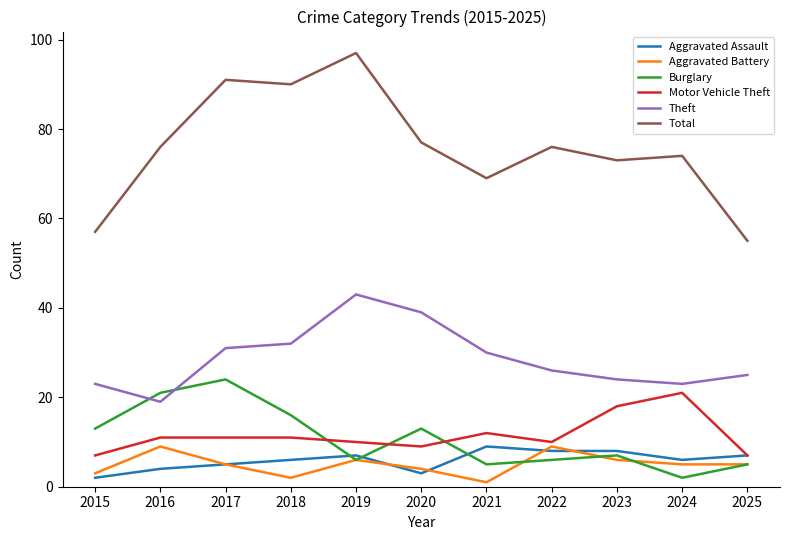

True or false: Burglary and Total intersect in this chart.

False